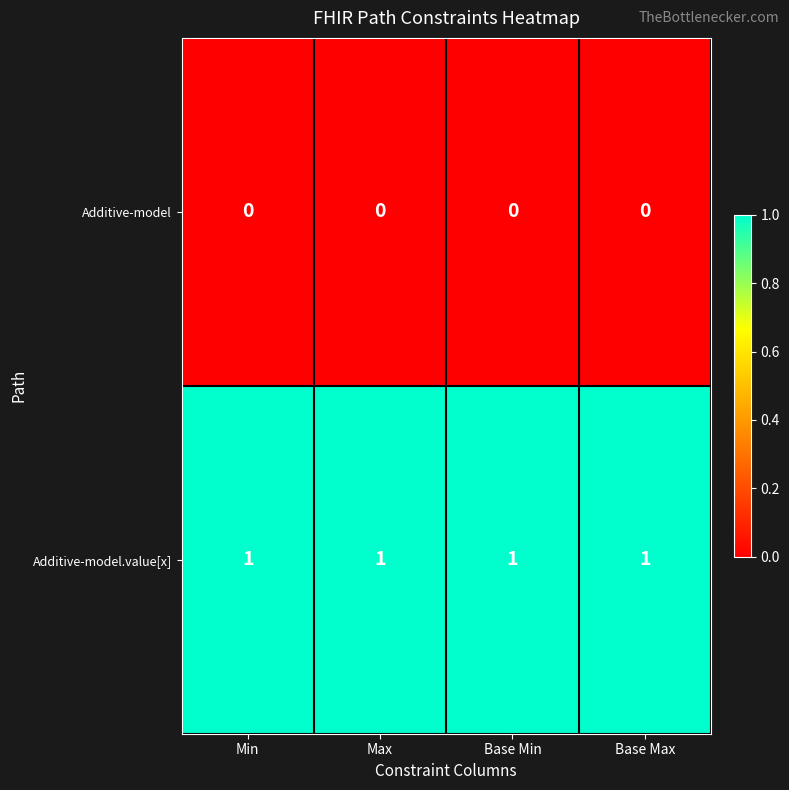

How many data points does each series have?

4